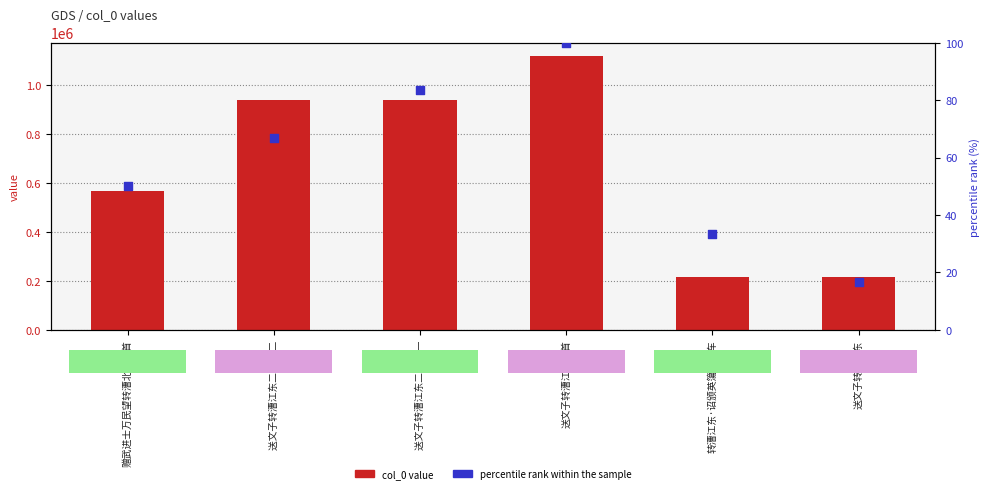

What are all the series names shown in the legend?

col_0 value, percentile rank within the sample